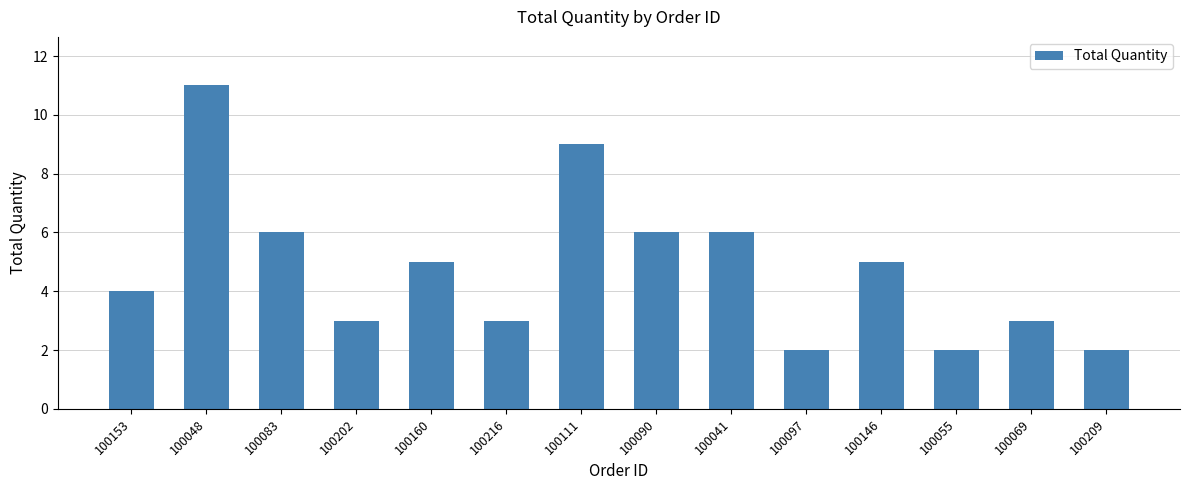

What is the smallest value displayed?

2